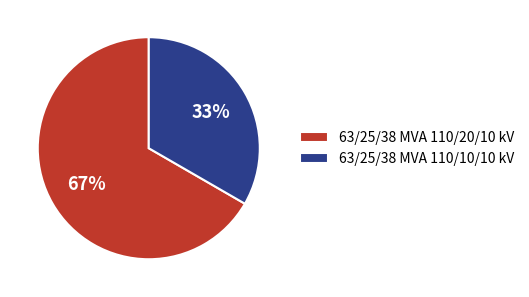

True or false: 63/25/38 MVA 110/10/10 kV accounts for 43% of the total.

False